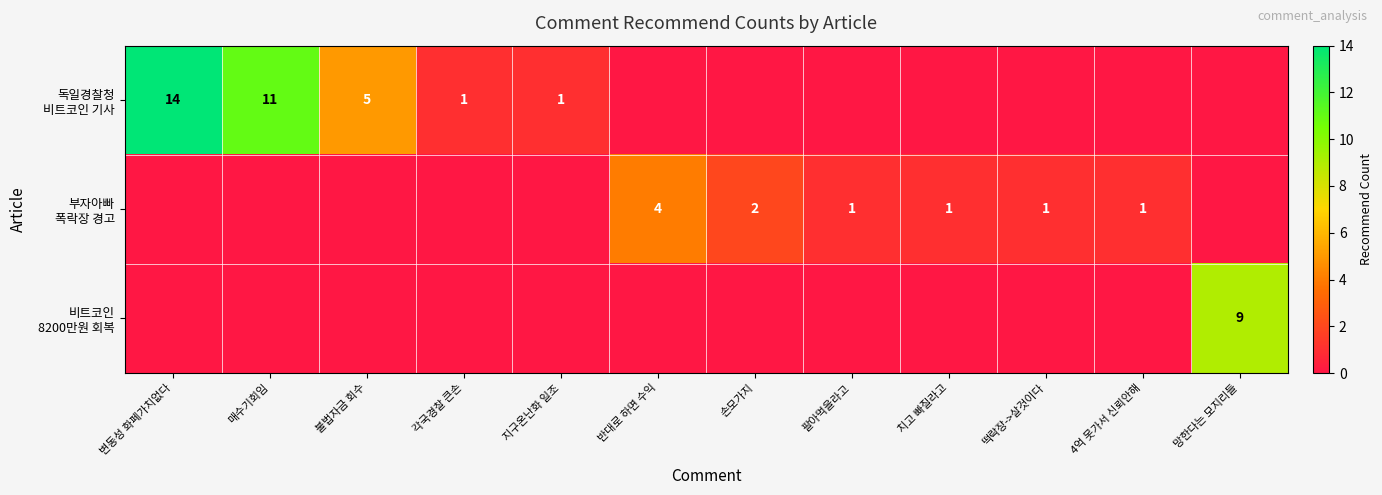

The value of 부자아빠 폭락장 경고 at 팔아먹을라고 is 1. True or false?

True